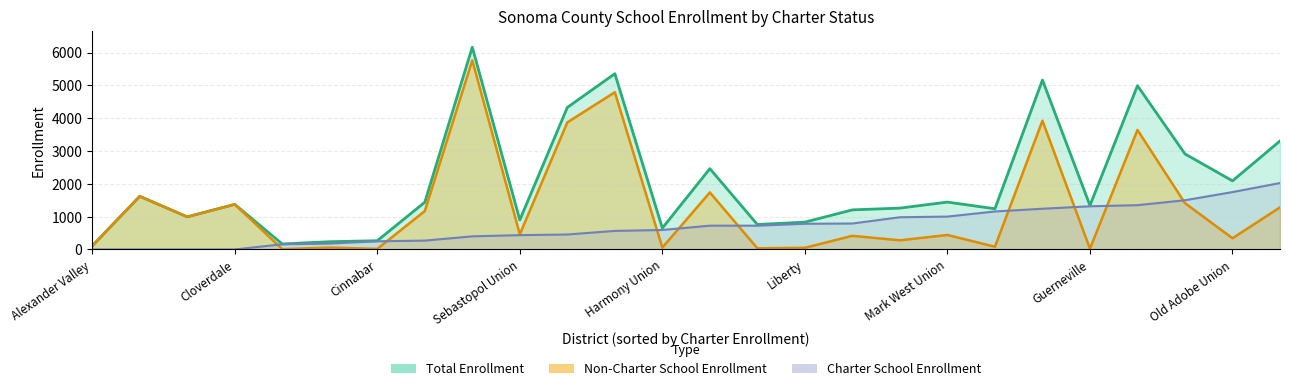

What is the sum of the Charter School Enrollment values at 13 and 18?

1727